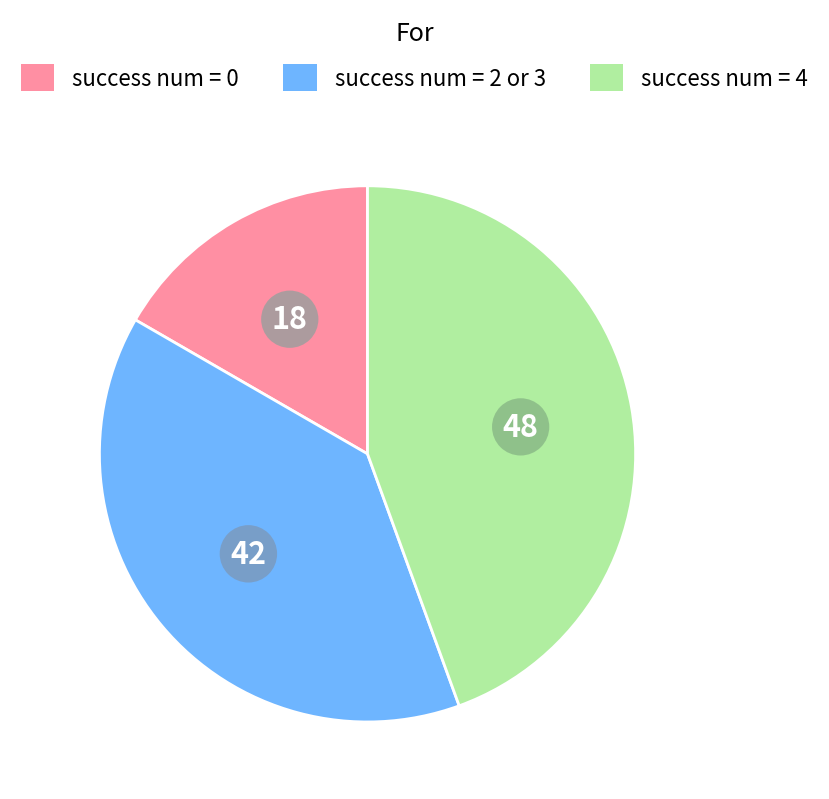

Is there a majority slice in this chart?

No